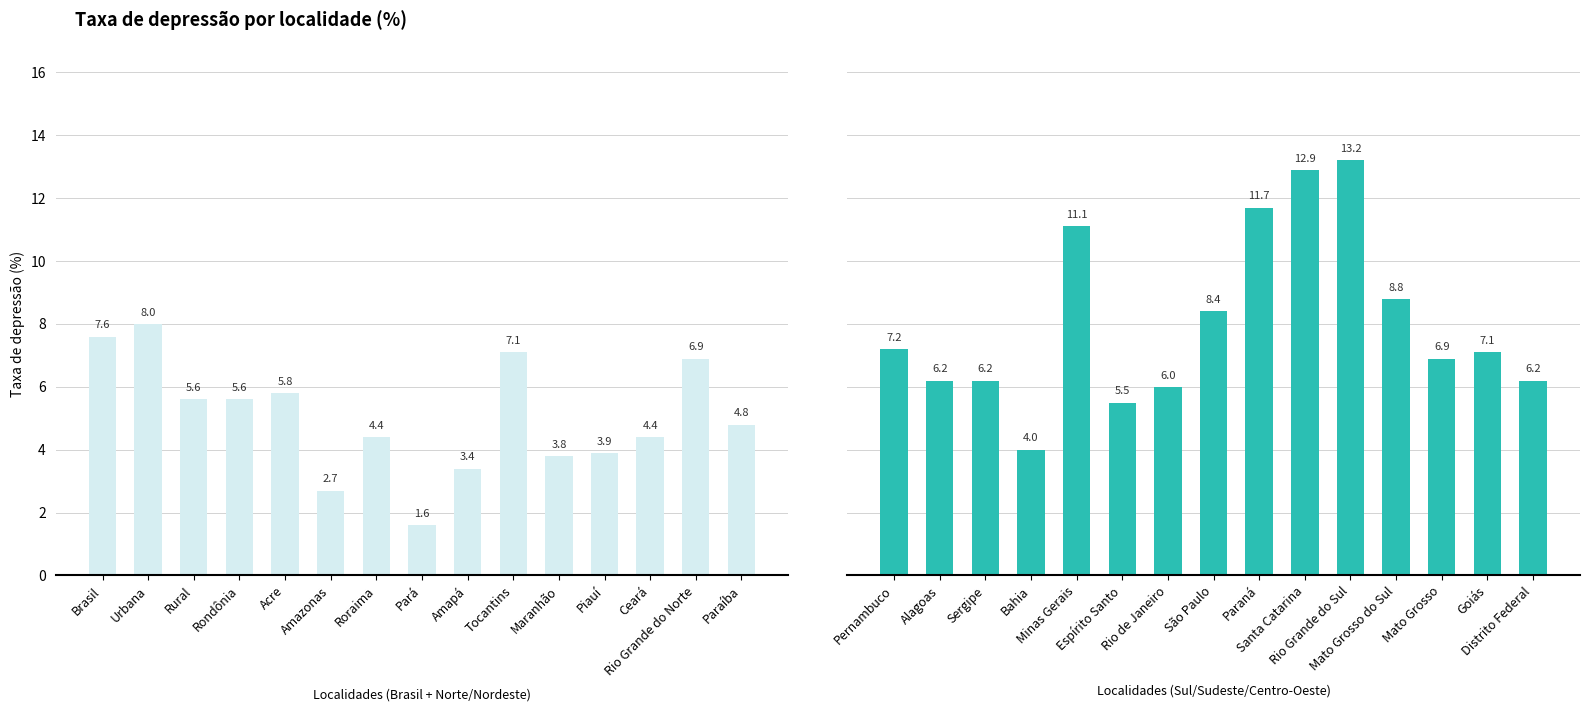

How many distinct data groups are displayed?

1